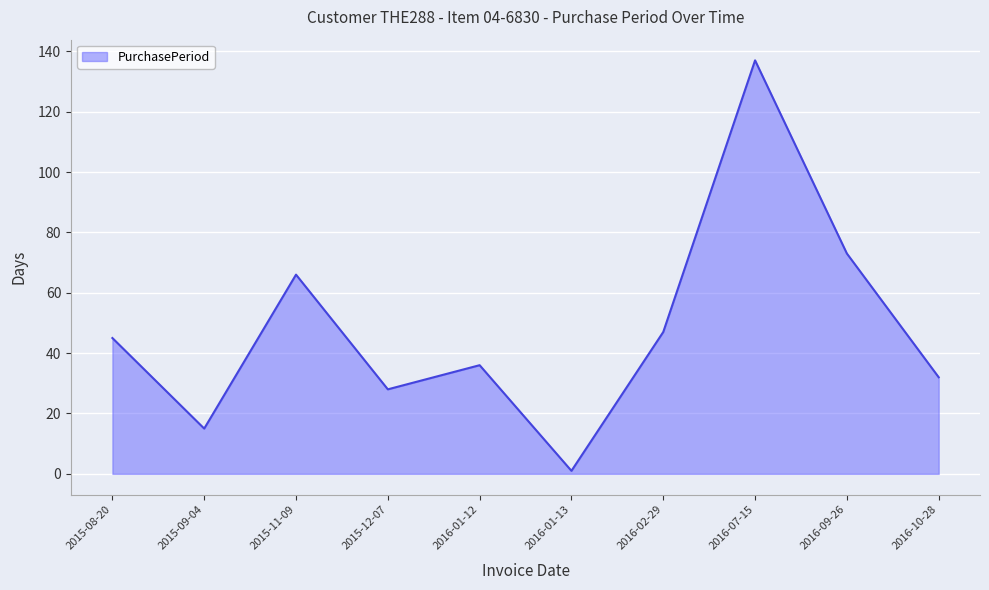

Reading left to right, list all the values displayed in this chart.

45	15	66	28	36	1	47	137	73	32